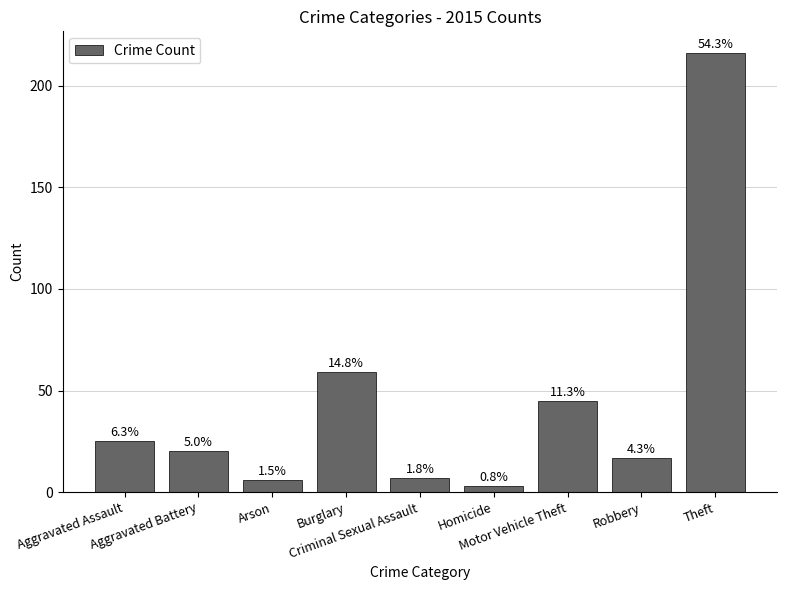

List the labels in order of value, smallest first.

Homicide, Arson, Criminal Sexual Assault, Robbery, Aggravated Battery, Aggravated Assault, Motor Vehicle Theft, Burglary, Theft